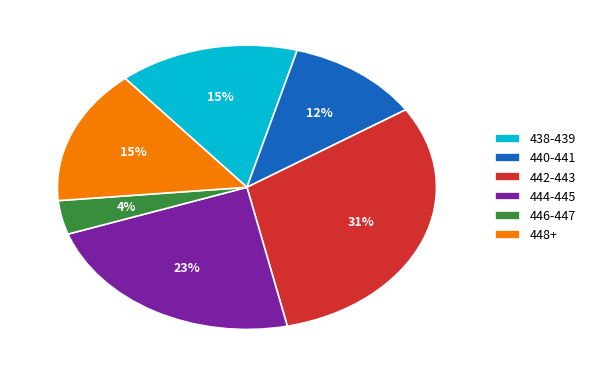

To the nearest percent, what is the combined percentage of 444-445 and 446-447?

27%